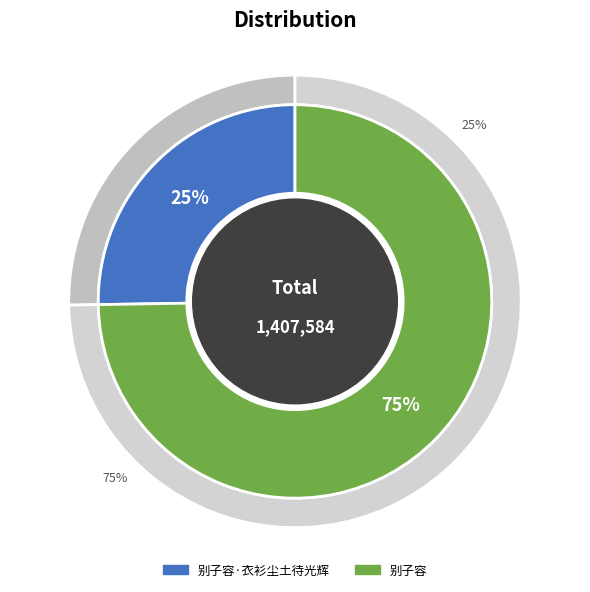

What is the change in value from 别子容·衣衫尘土待光辉 to 别子容?

+696516